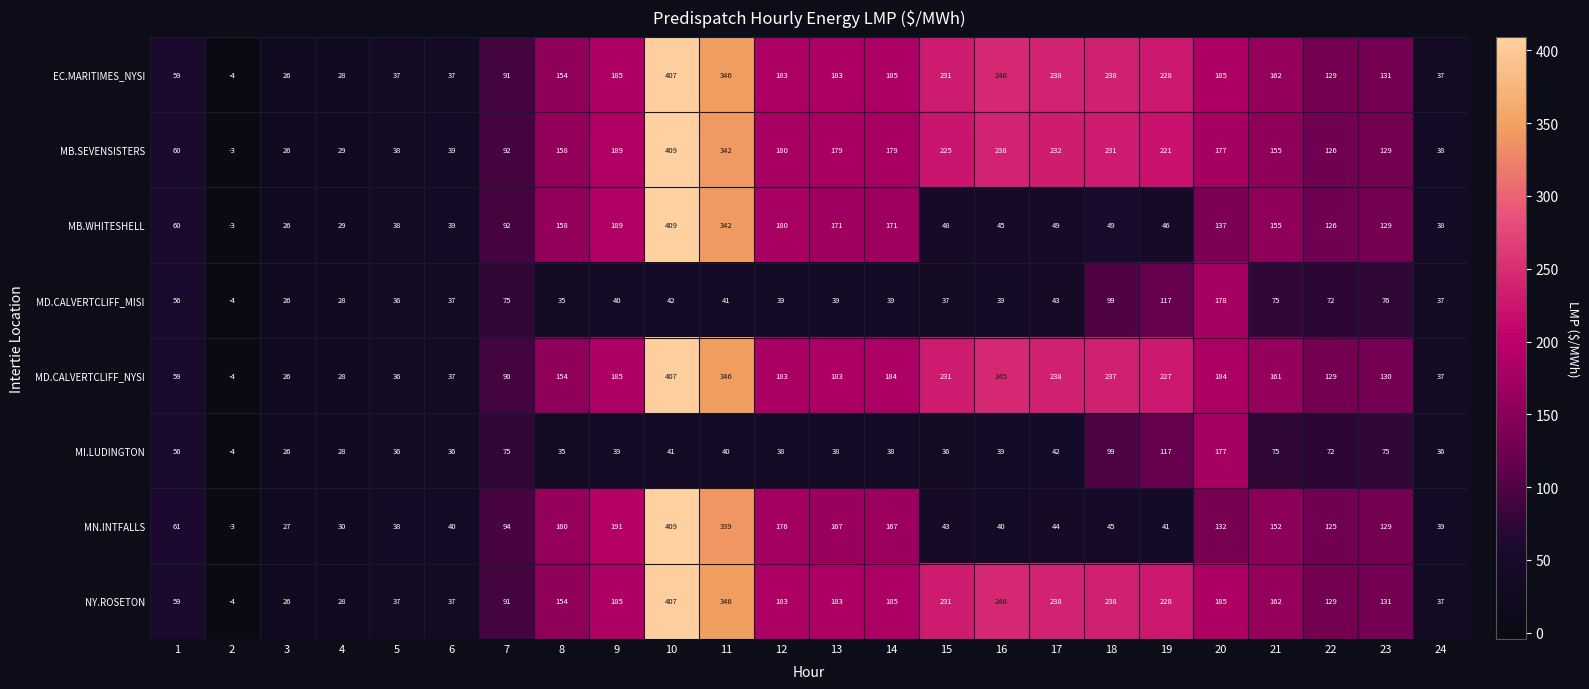

What is the difference between the highest and lowest values at 12?

145